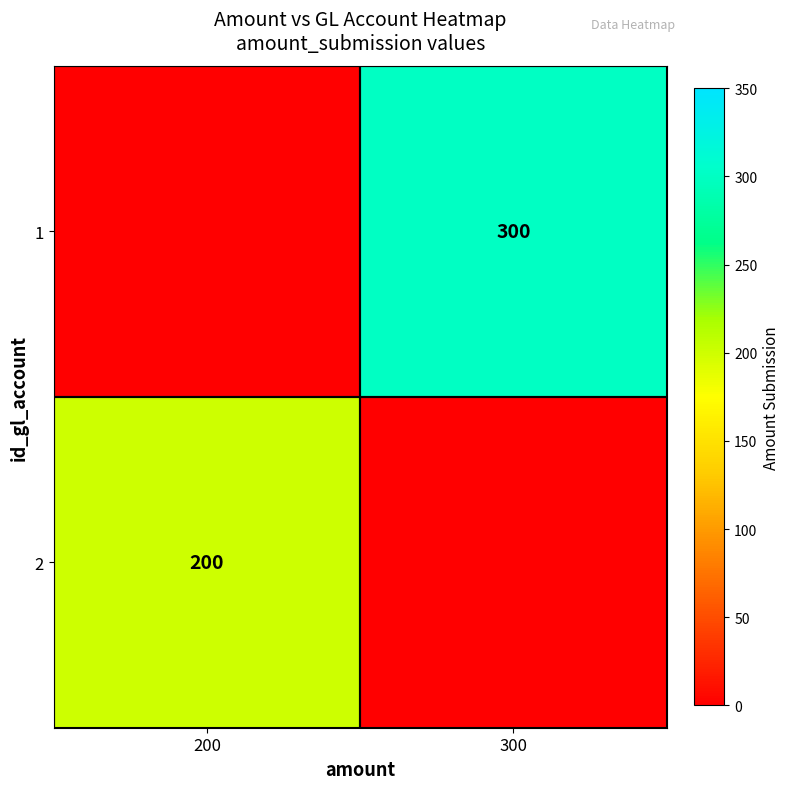

What is the greatest value displayed?

300